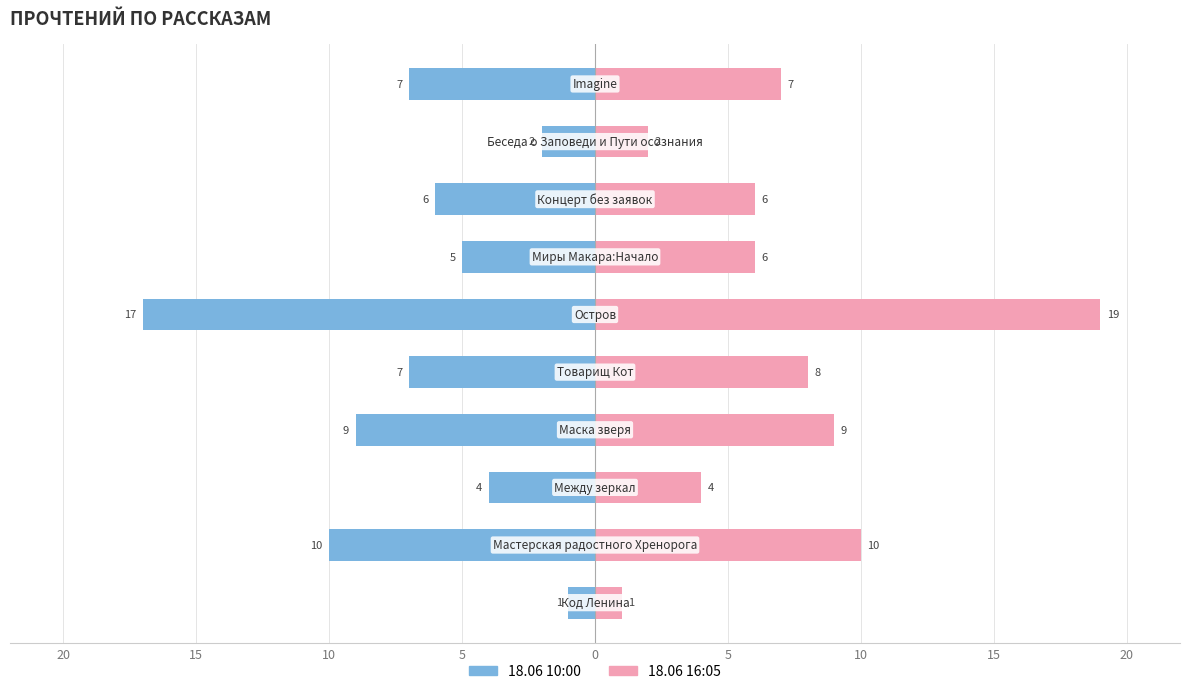

Rank the series at 0 from lowest to highest value.

18.06 10:00, 18.06 16:05